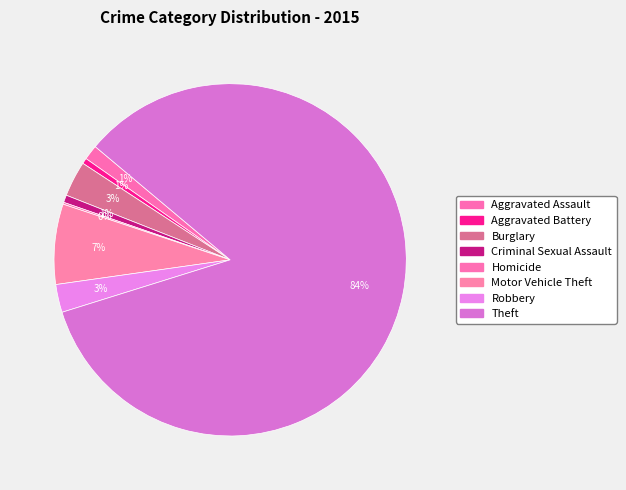

To the nearest percent, what percentage of the pie is Burglary?

3%